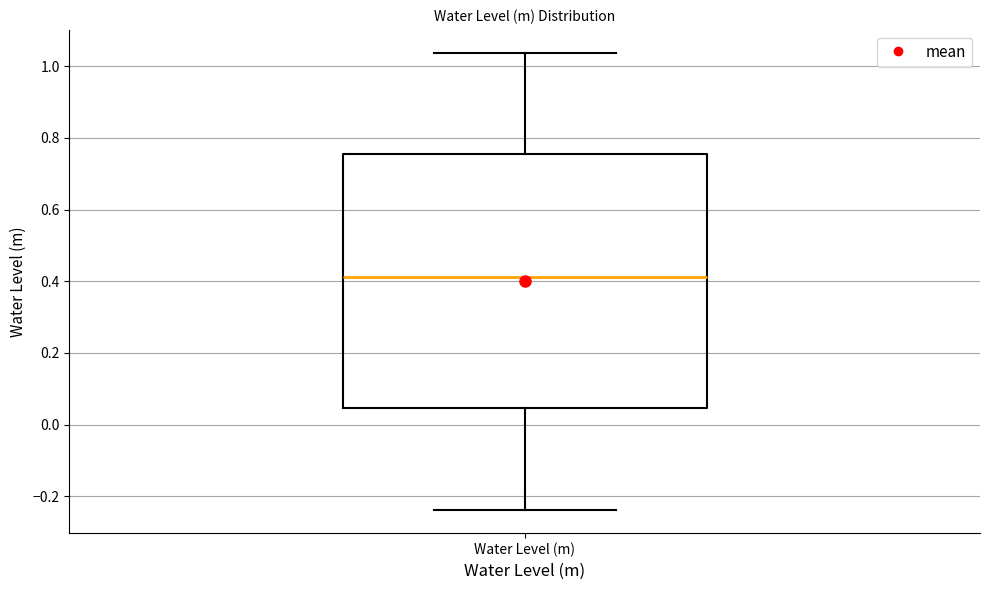

Read this box plot against the y-axis: the position of the median line, the range covered by the box, and the ends of both whiskers. The values are not printed on the chart, so give them approximately, as read against the axis.

median 0.42, box 0.04 to 0.76, whiskers -0.24 to 1.04